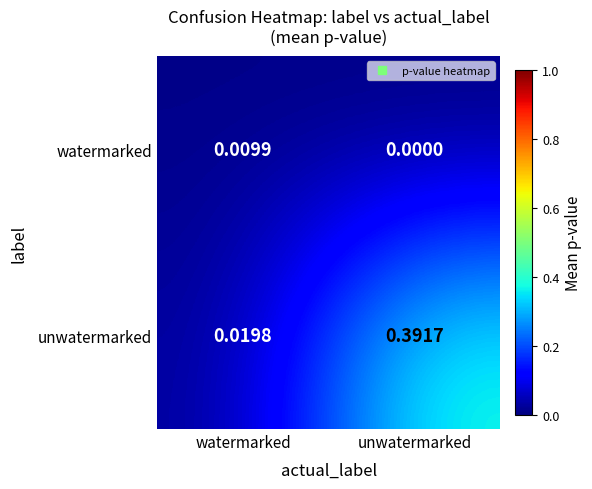

At how many categories does at least one series exceed 0?

2